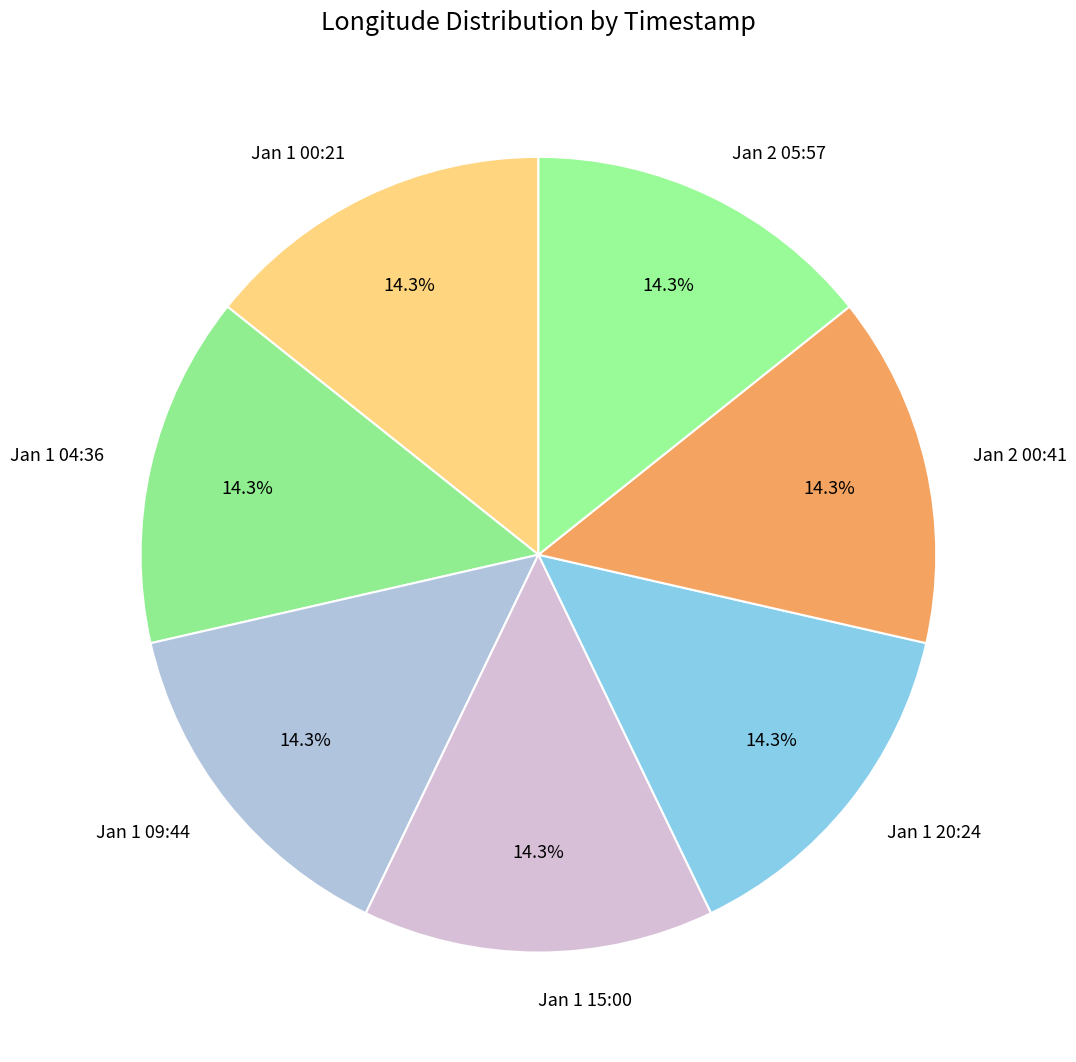

How many segments does this pie chart have?

7